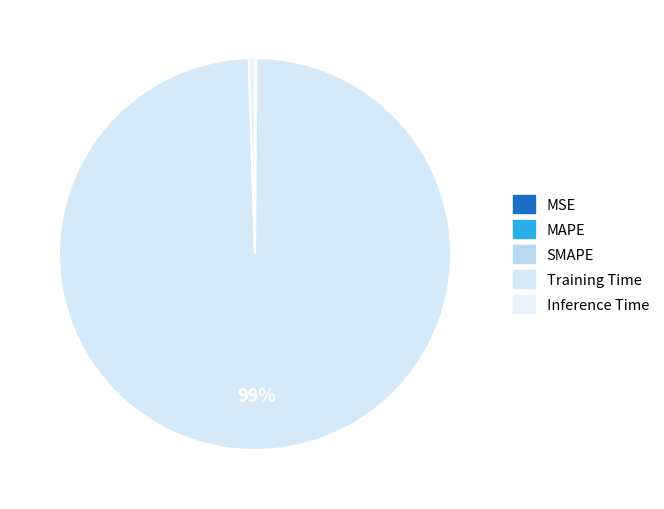

How much of the chart is everything except Inference Time?

99.5%